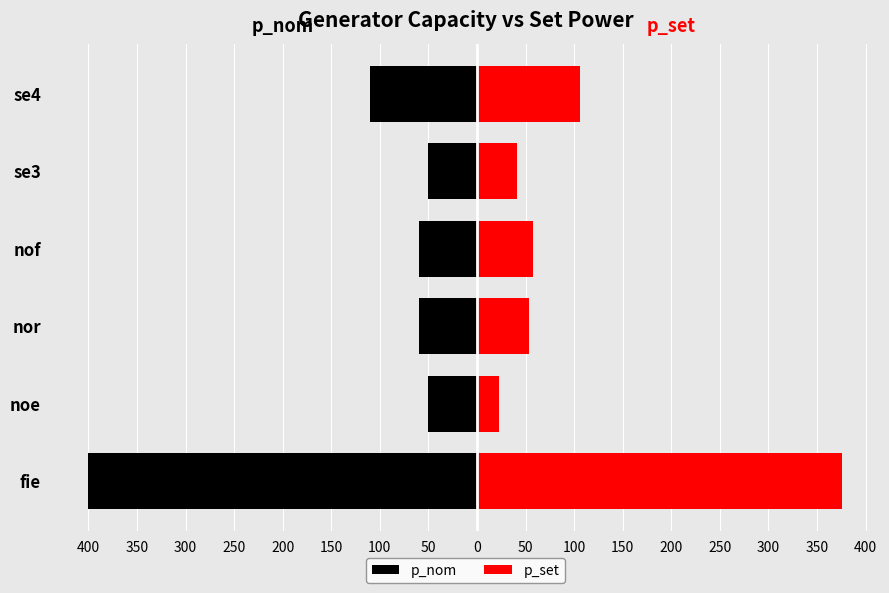

At 250, list the series in order from largest to smallest.

p_set, p_nom